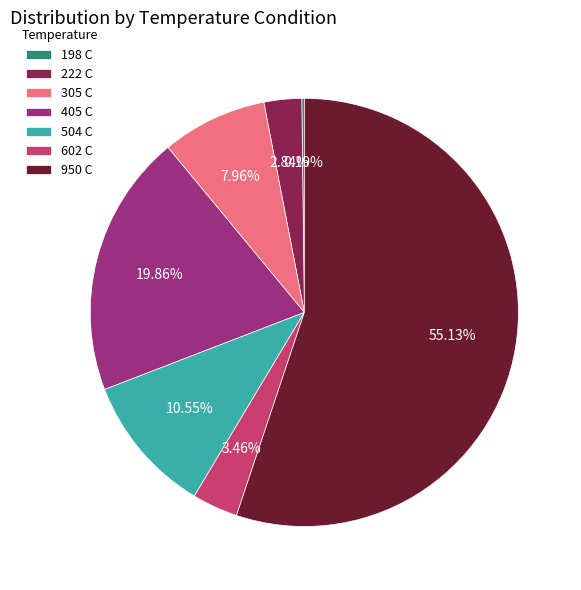

Which category accounts for the majority?

950 C